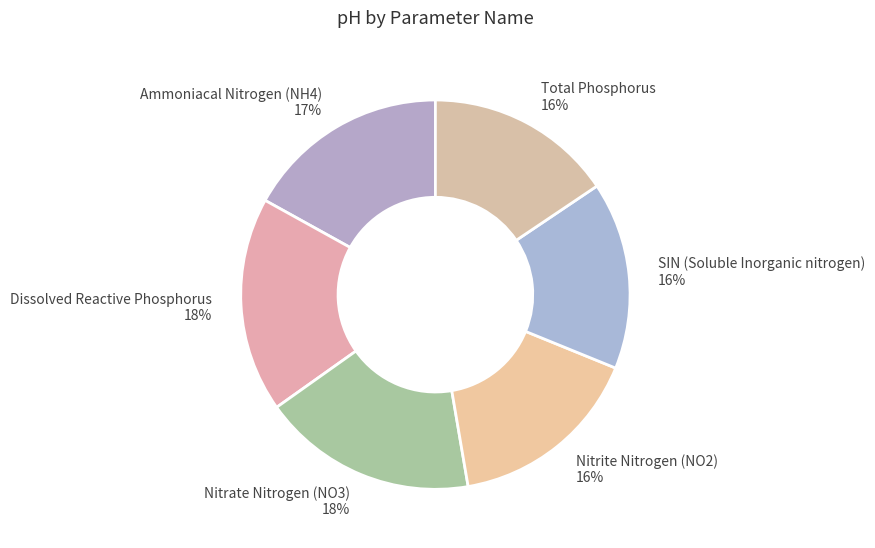

Is there a majority slice in this chart?

No